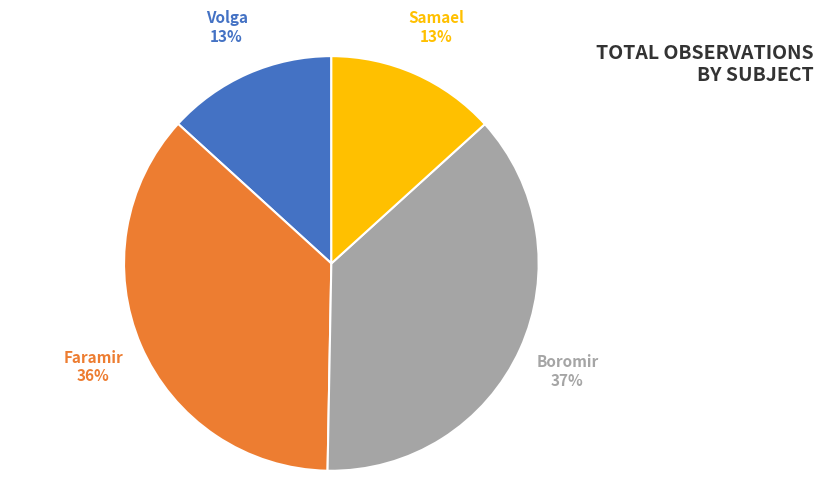

To the nearest percent, what is the difference between the largest and smallest slice percentages?

24%